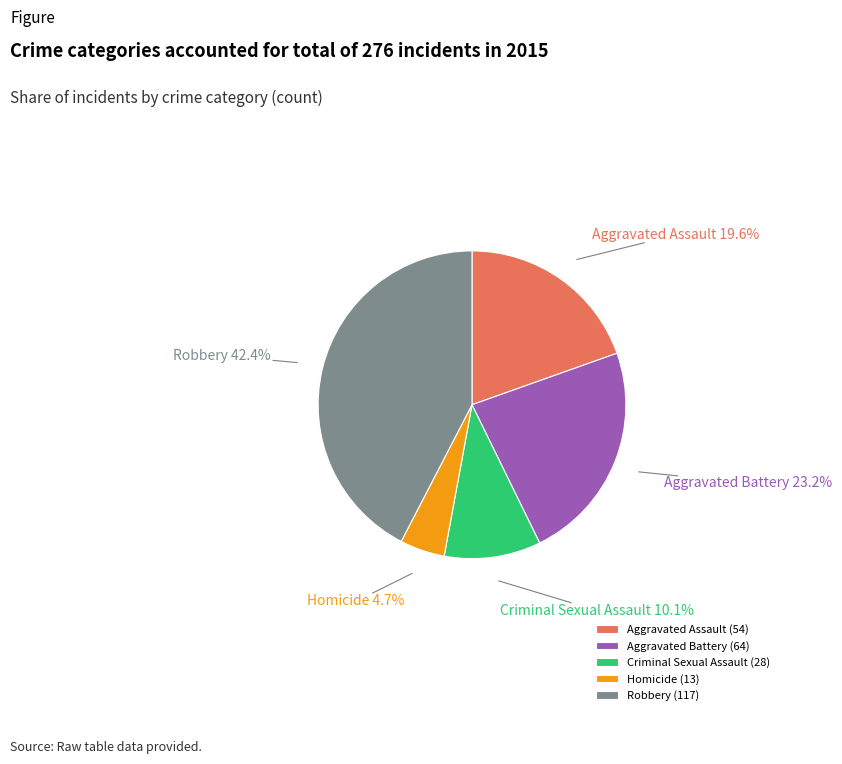

Count the number of slices in the pie.

5